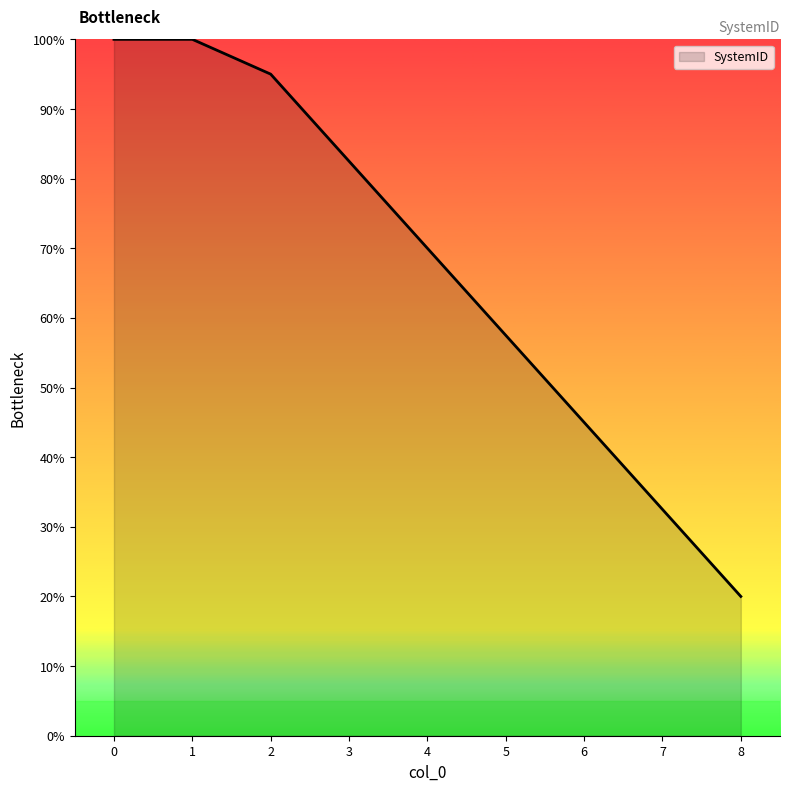

How many lines are shown in the chart?

1